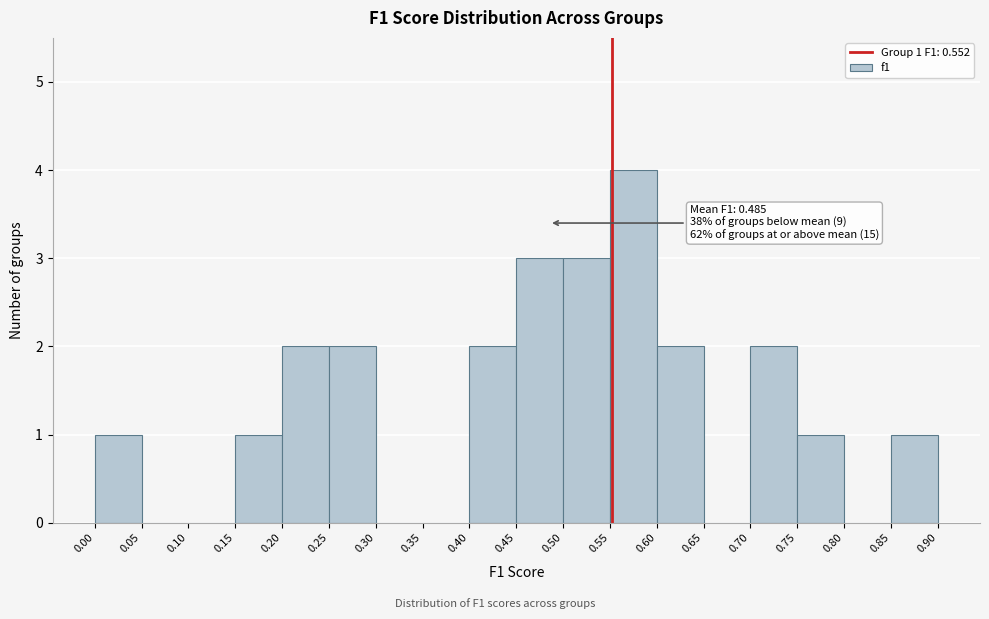

Which range on the x-axis has the tallest bar?

0.55 to 0.60